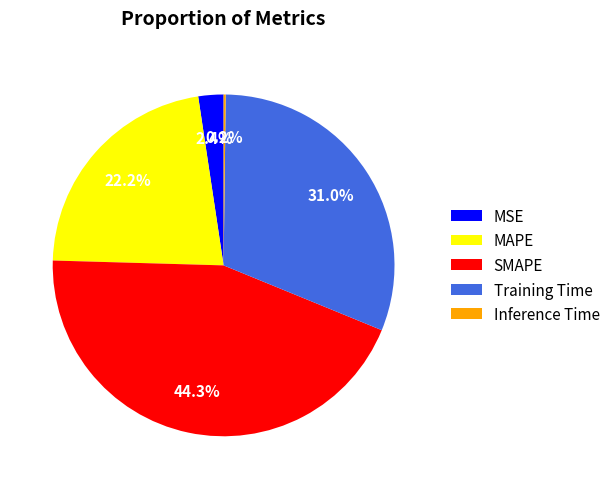

Does any single category account for the majority?

No